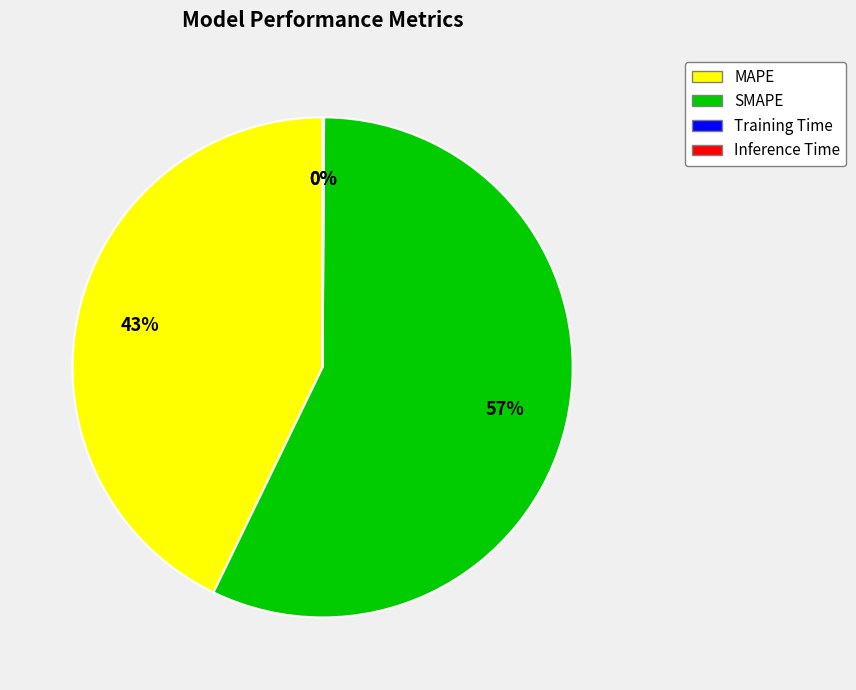

To the nearest percent, what is the difference between the MAPE and SMAPE slice percentages?

14%